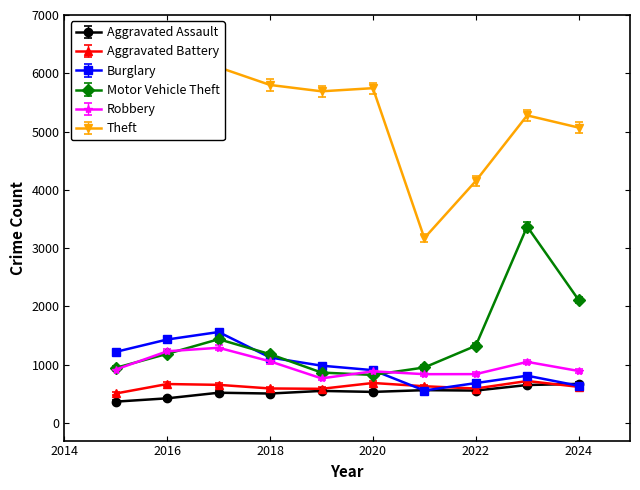

How many interior local peaks does the Aggravated Assault series have?

3